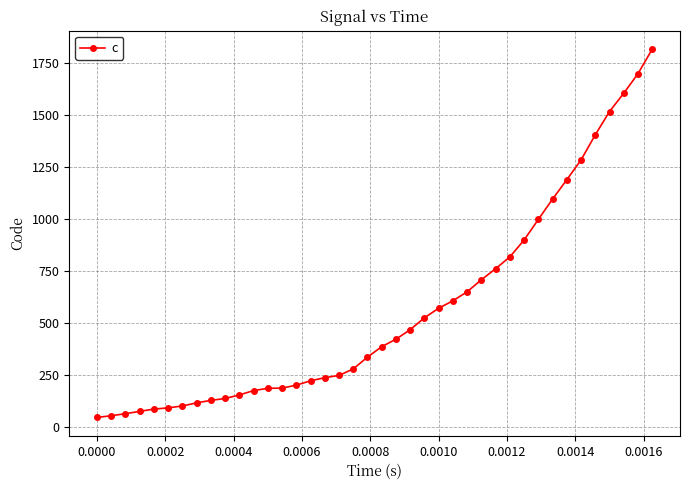

What is the value of the 1st point from the left?

45